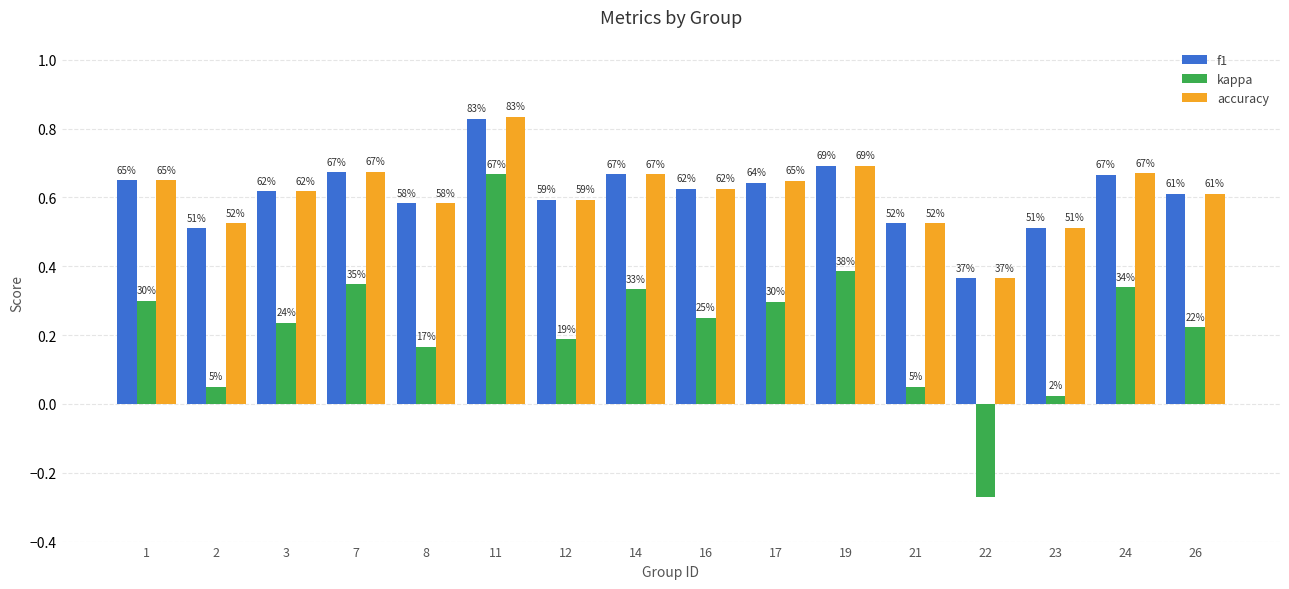

At which category is the sum across all series the highest?

11